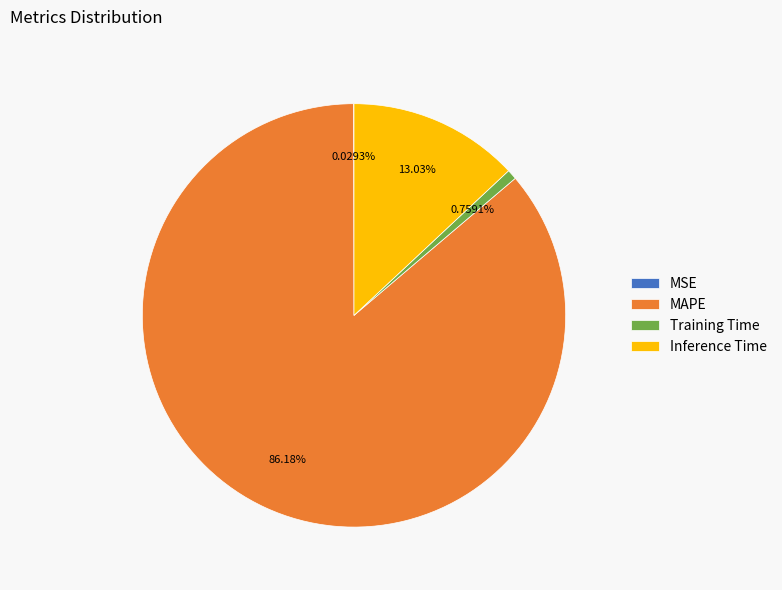

Is the sum of Inference Time and Training Time greater than half?

No